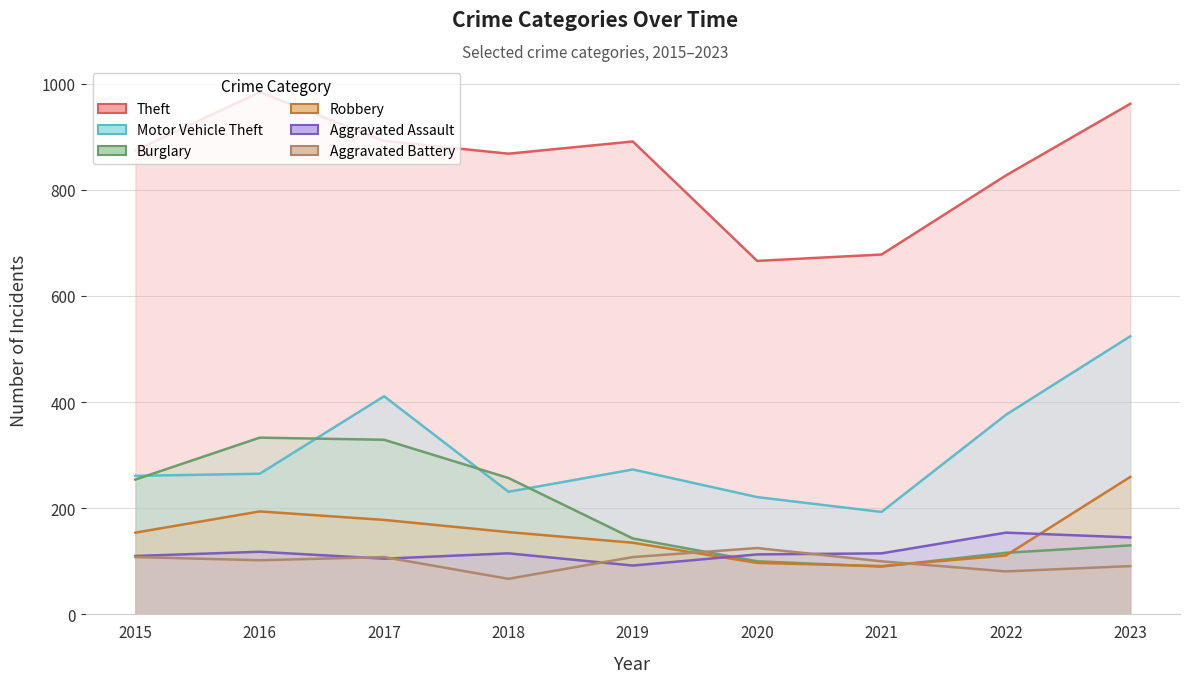

What is the total value across all series at 2023?

2111